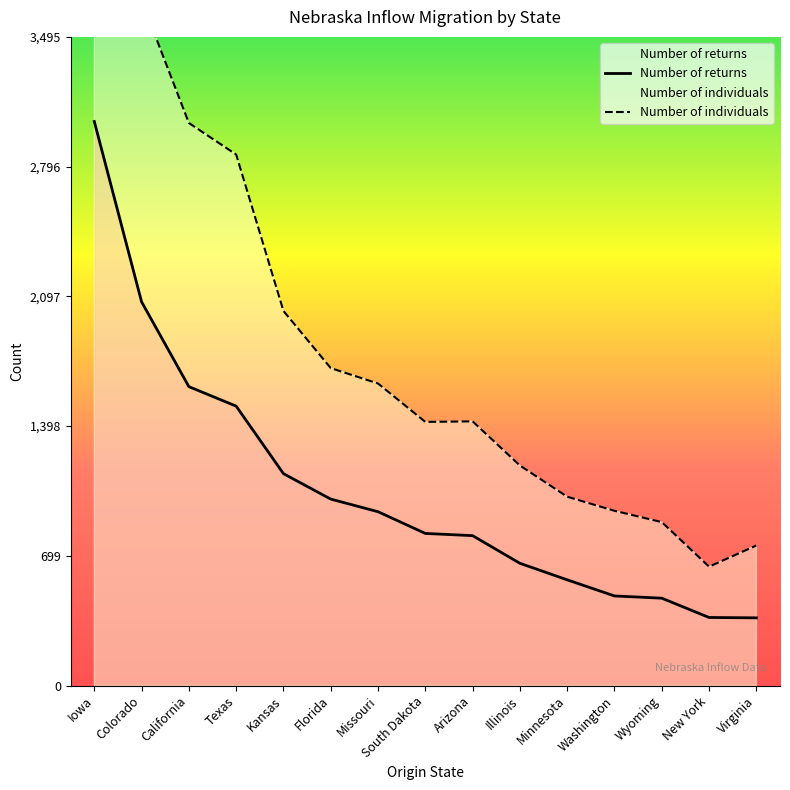

Which category has the highest value across all series?

Iowa